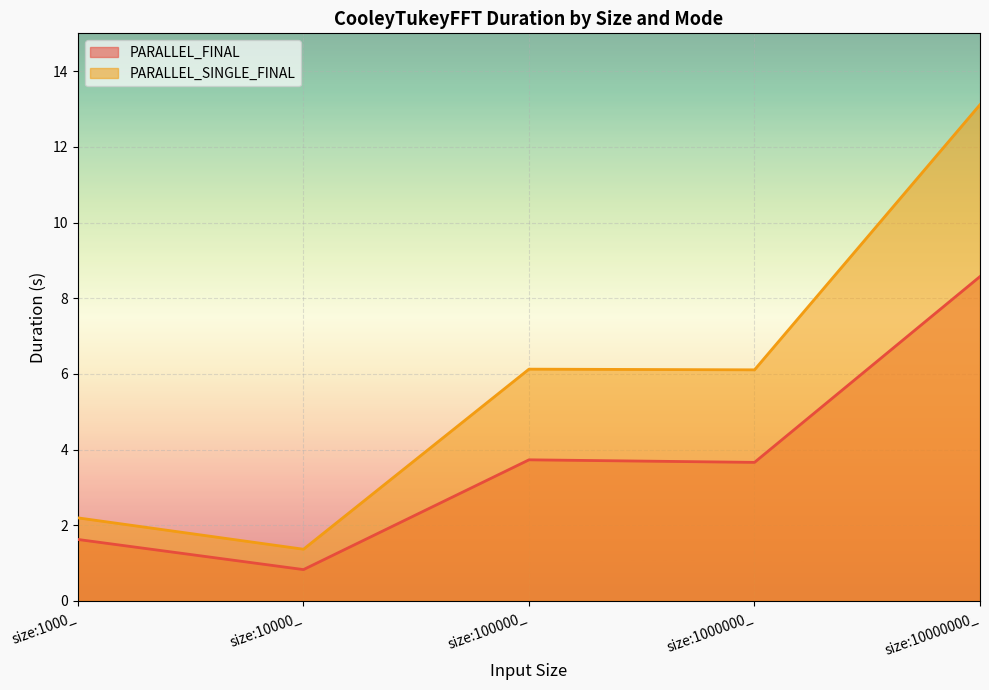

Count the number of categories in the chart.

5